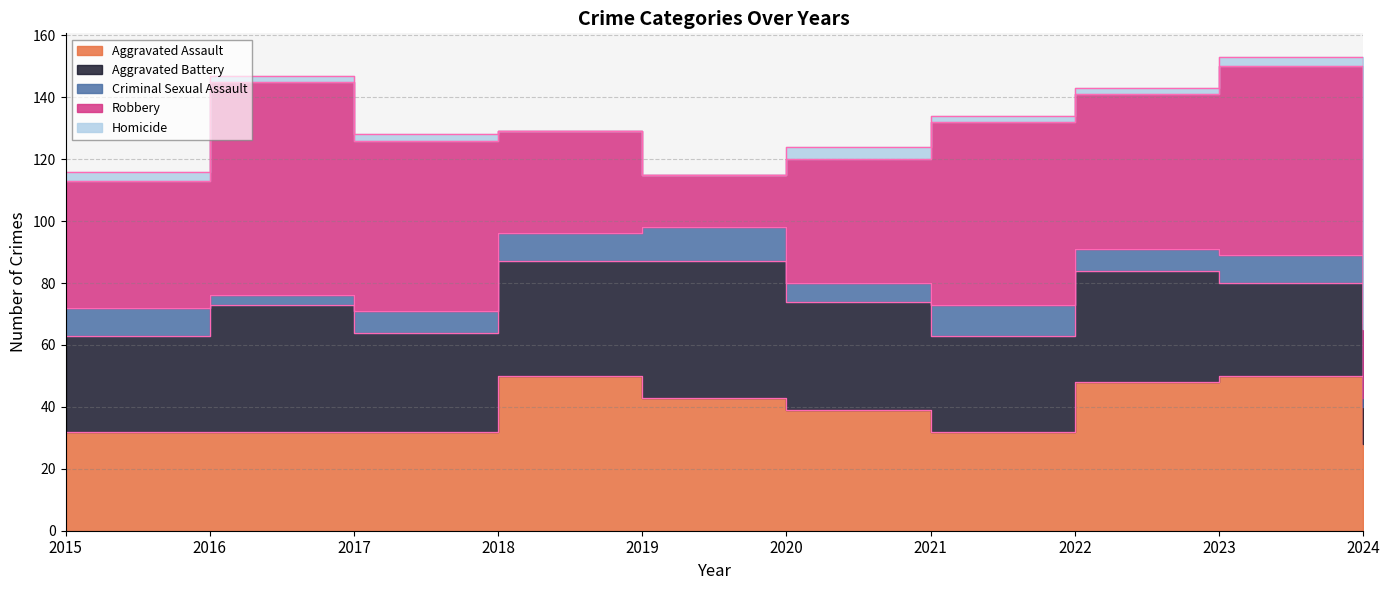

Between 2018 and 2023, which is larger?

2018